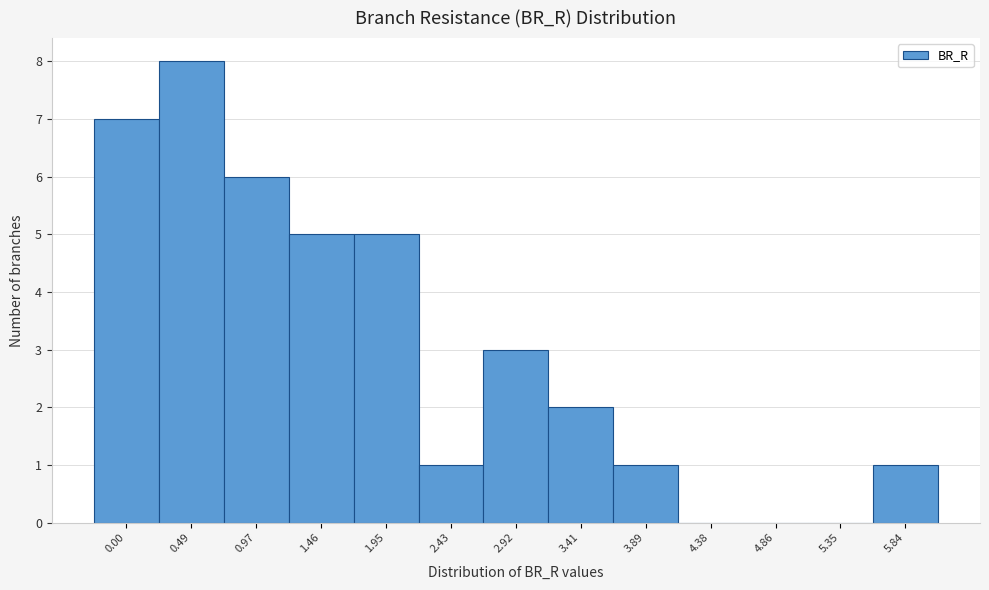

Reading left to right, transcribe all the data shown in this chart.

0.00=7	0.49=8	0.97=6	1.46=5	1.95=5	2.43=1	2.92=3	3.41=2	3.89=1	4.38=0	4.86=0	5.35=0	5.84=1